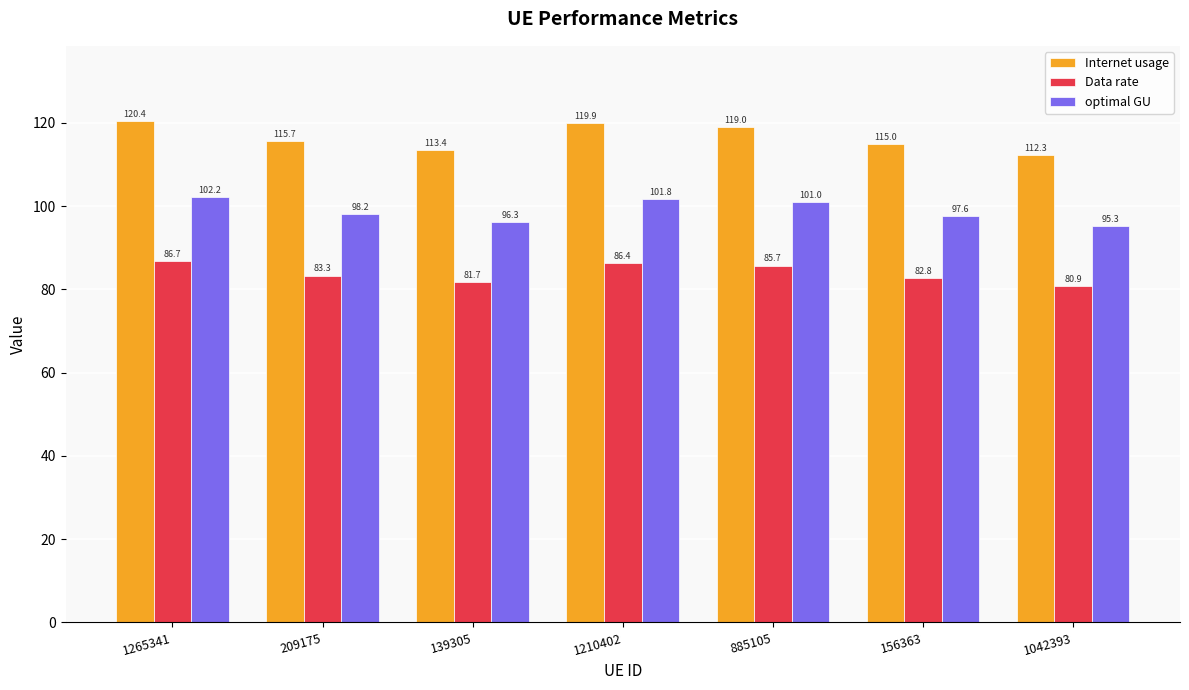

What is the value of the optimal GU bar at the 4th from the left?

101.8